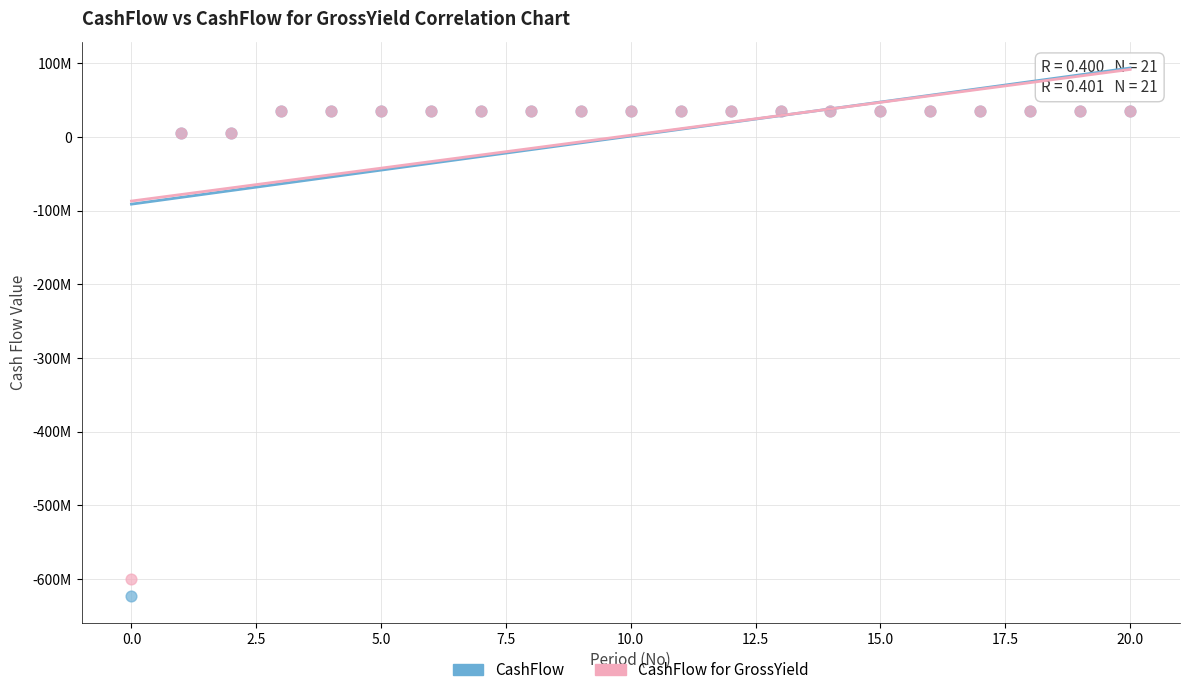

What are all the series names shown in the legend?

CashFlow, CashFlow for GrossYield